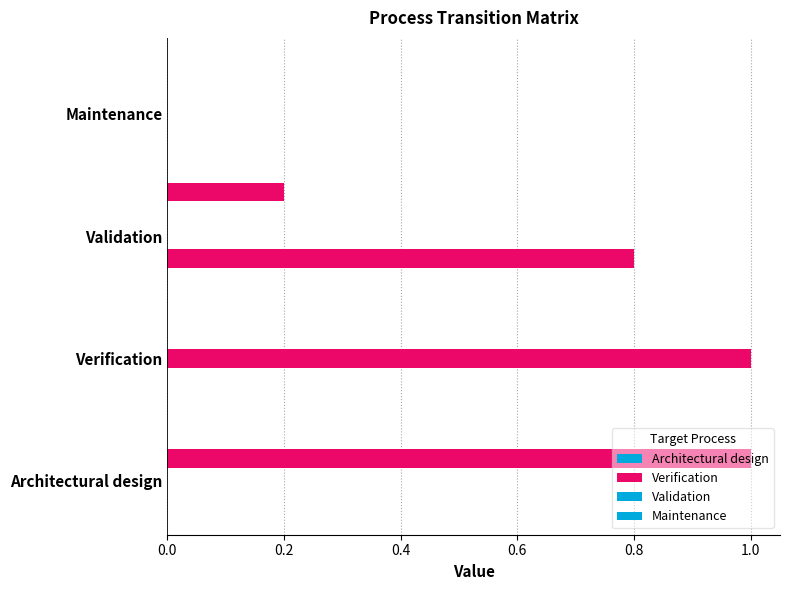

What is the difference between the maximum and minimum values in the Validation series?

1.0